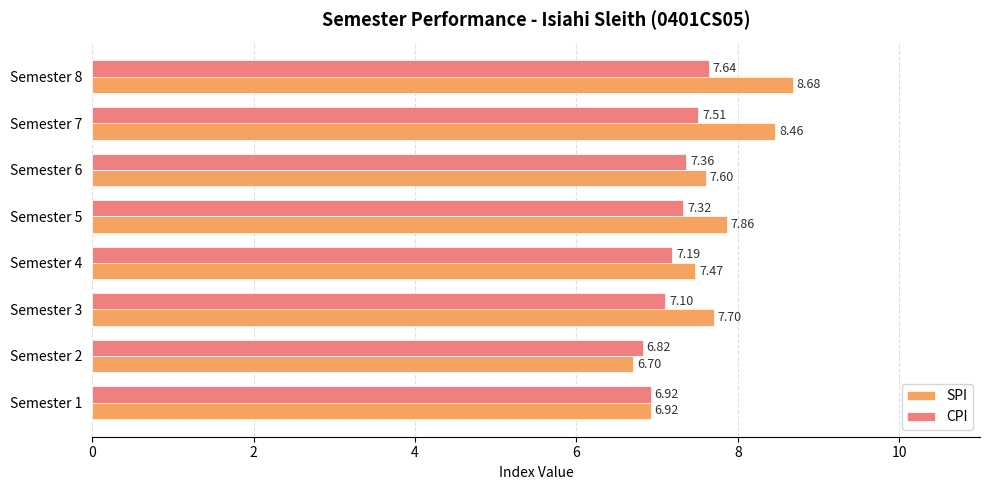

What is the total value across all series at Semester 7?

16.0